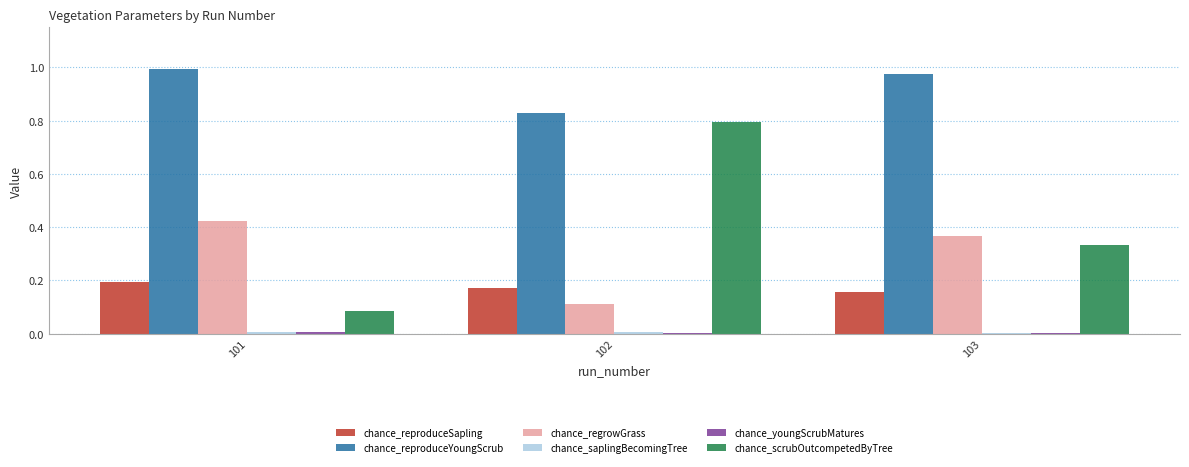

Which series has the largest total across all categories?

chance_reproduceYoungScrub